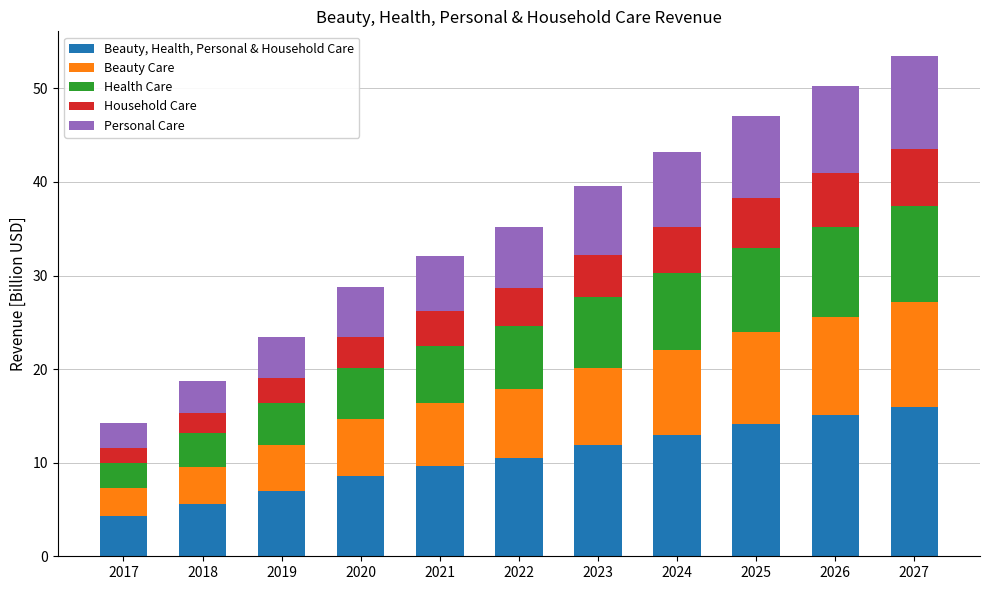

What is the total value across all series at 2017?

14.2